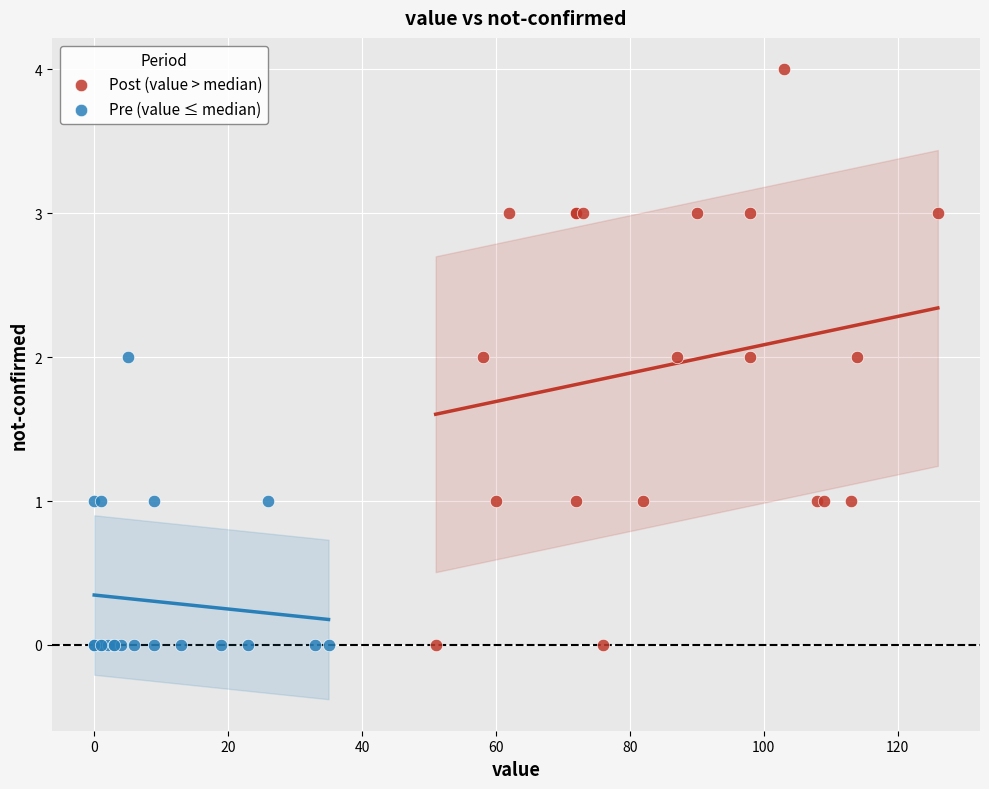

Which series has the widest spread of Y values?

Post (value > median)